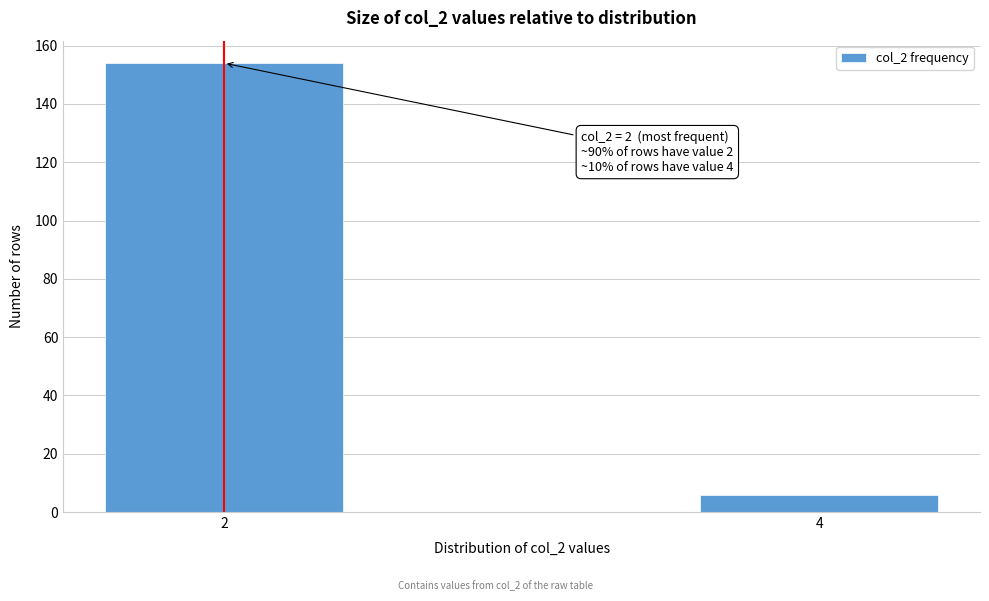

Reading right to left, transcribe all the data shown in this chart.

6	154